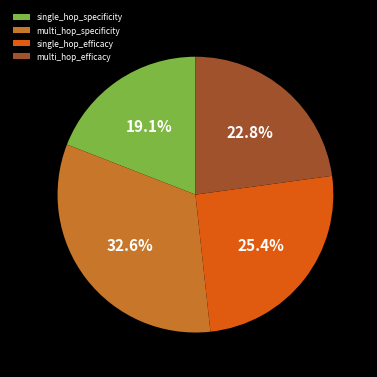

Which category has the biggest portion of the pie?

multi_hop_specificity